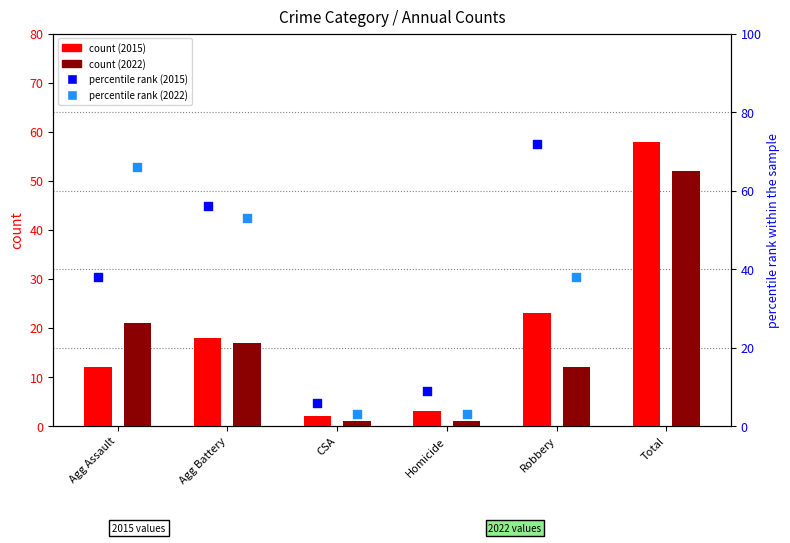

Which series has the largest total across all categories?

percentile rank (2015)